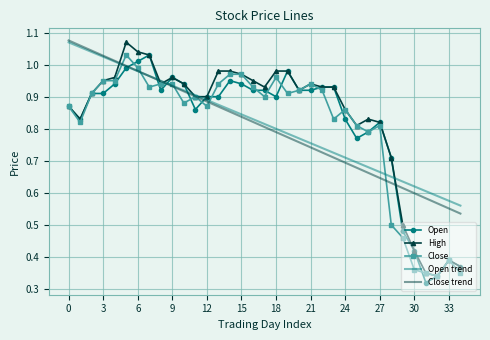

True or false: High and Open cross at least once.

False